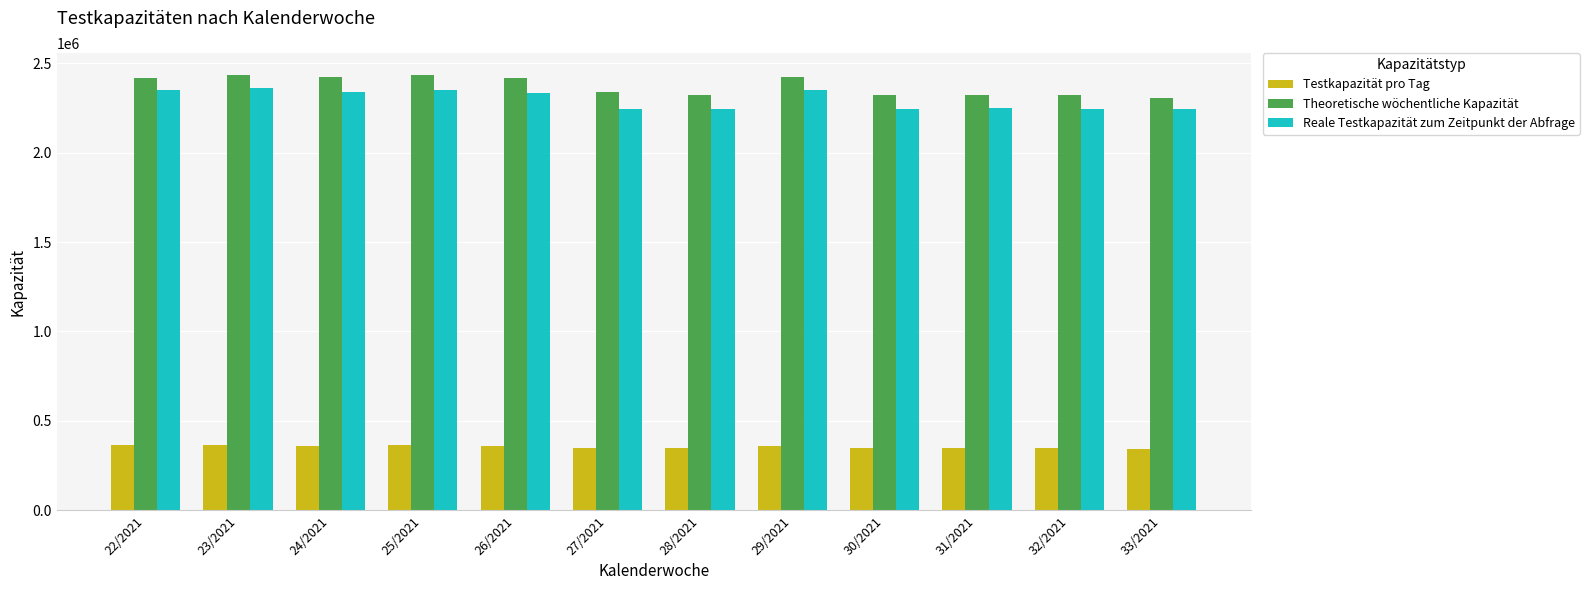

What is the sum of all Theoretische wöchentliche Kapazität values?

28488332